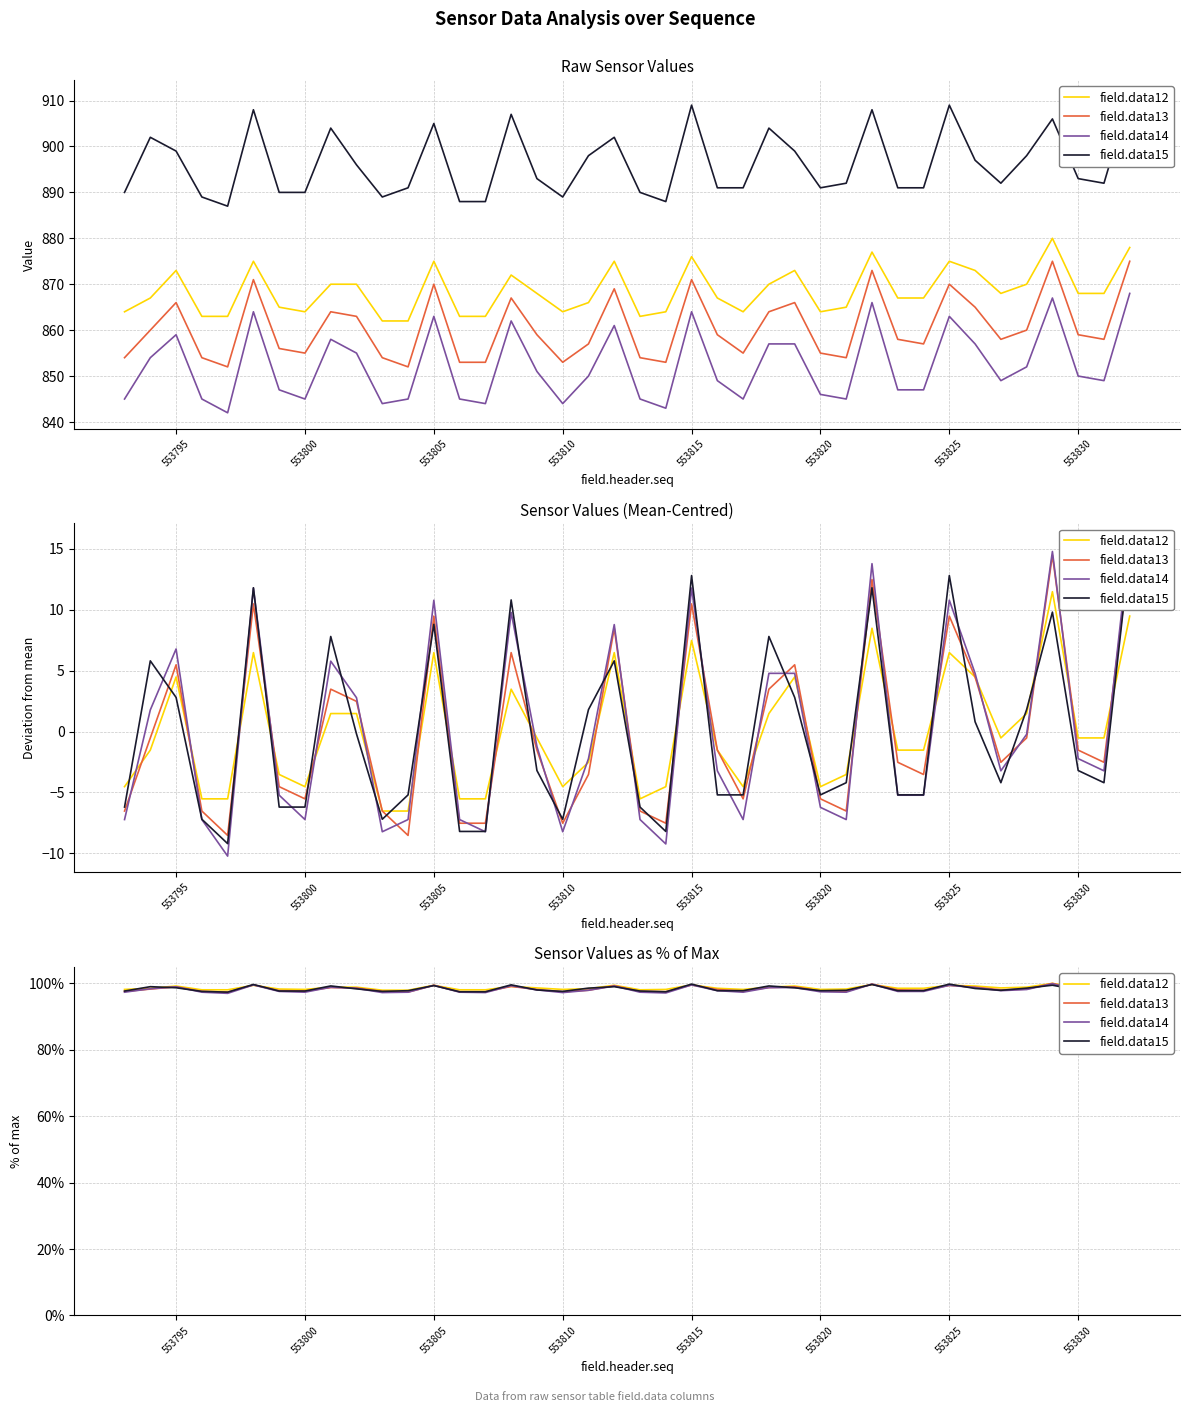

What are all the series names shown in the legend?

field.data12, field.data13, field.data14, field.data15